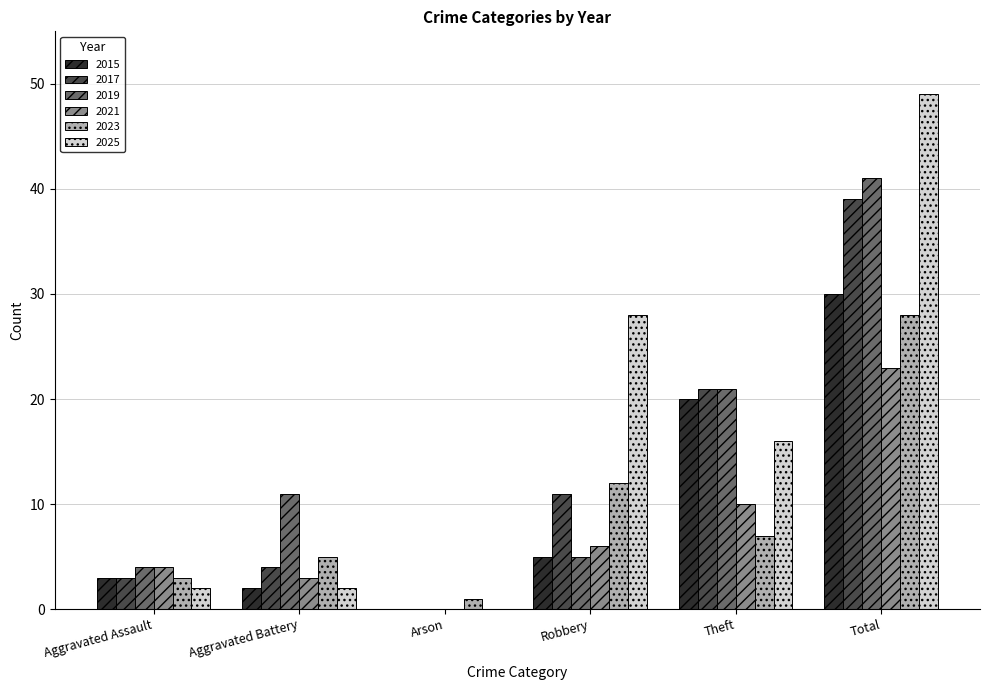

What is the sum of all 2015 values?

60